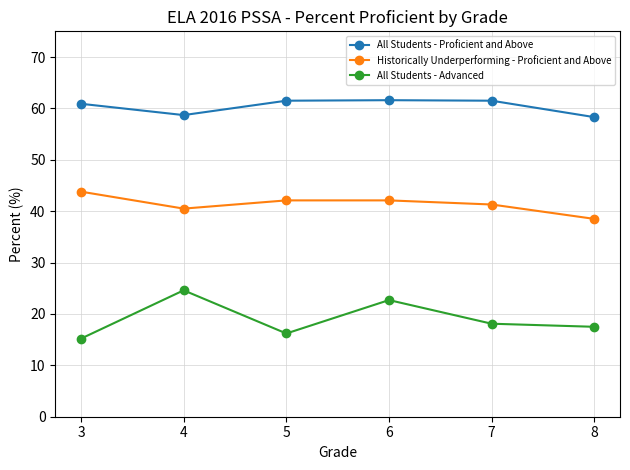

Rank the series by their average value, from highest to lowest.

All Students - Proficient and Above, Historically Underperforming - Proficient and Above, All Students - Advanced